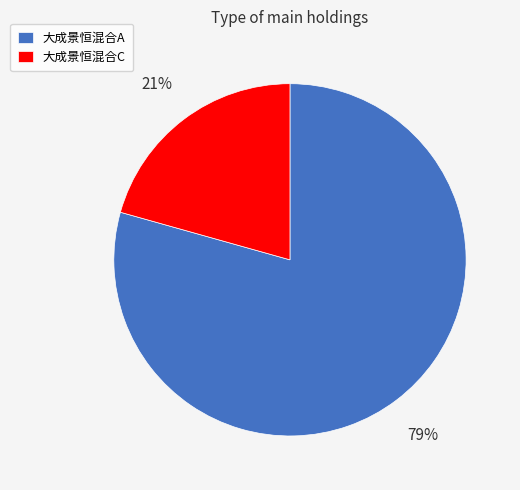

What percentage is the 大成景恒混合A slice, to the nearest percent?

79%